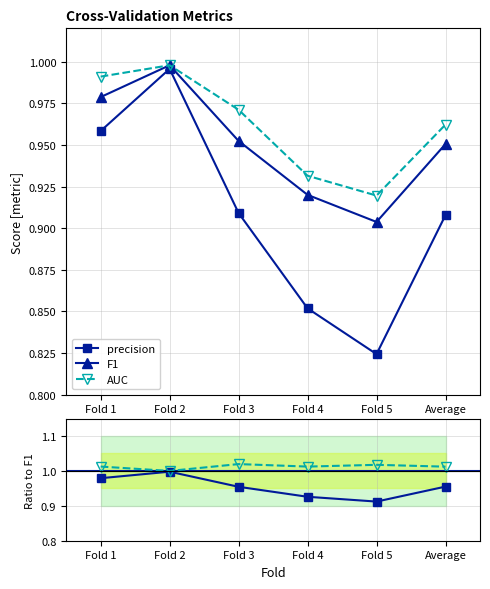

Rank the series by their maximum value, from lowest to highest.

F1, precision, AUC